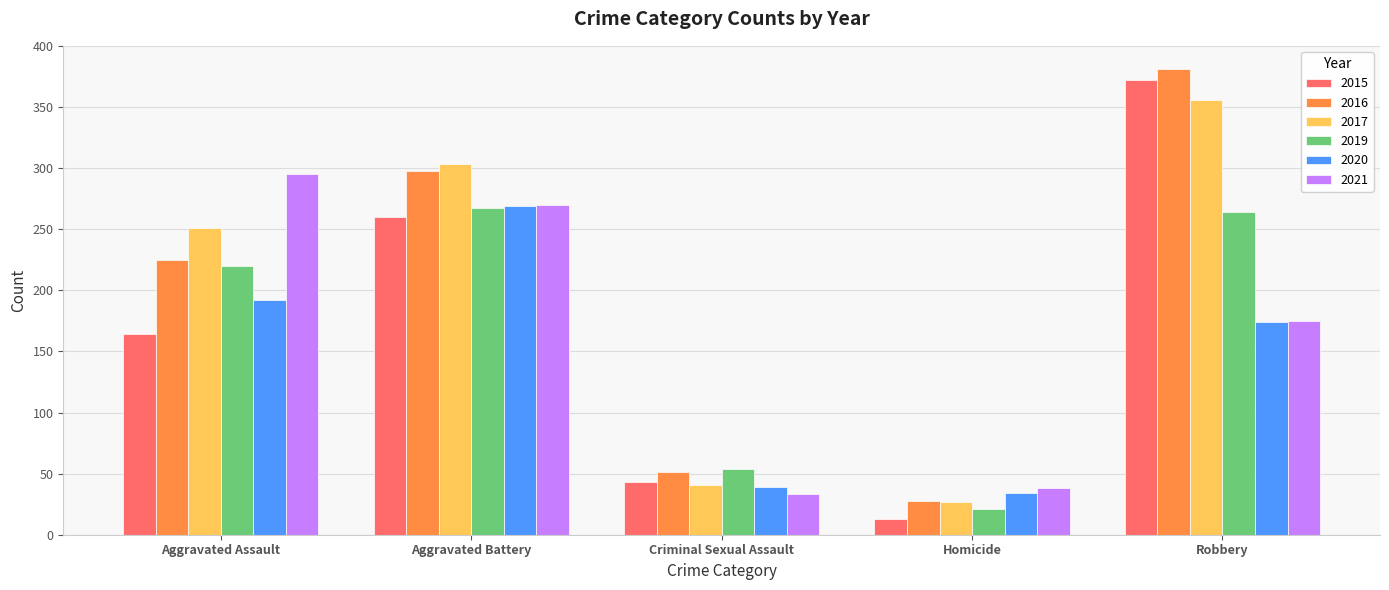

How many bars are there in total?

30